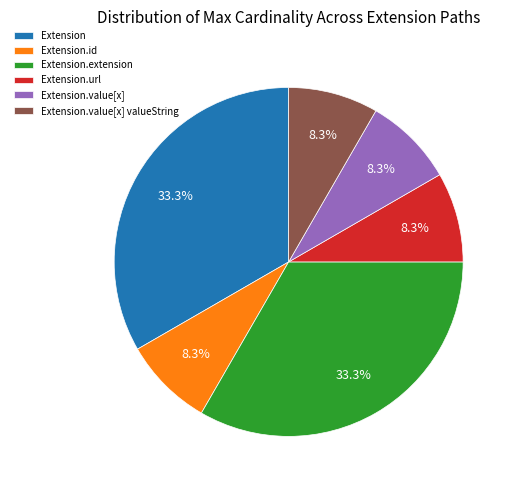

Which has a higher value, Extension.value[x] or Extension.extension?

Extension.extension